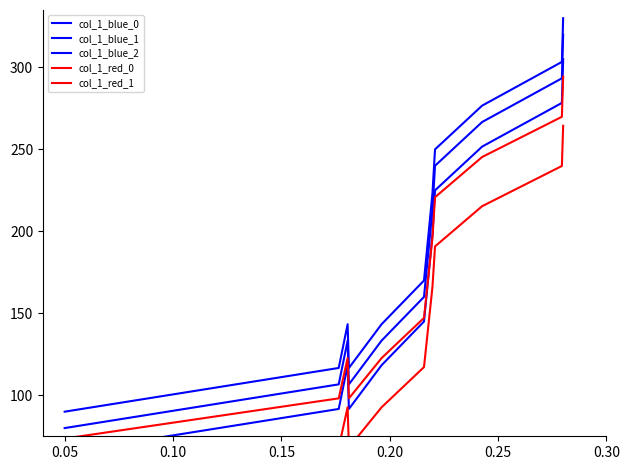

At how many categories does at least one series exceed 232?

4